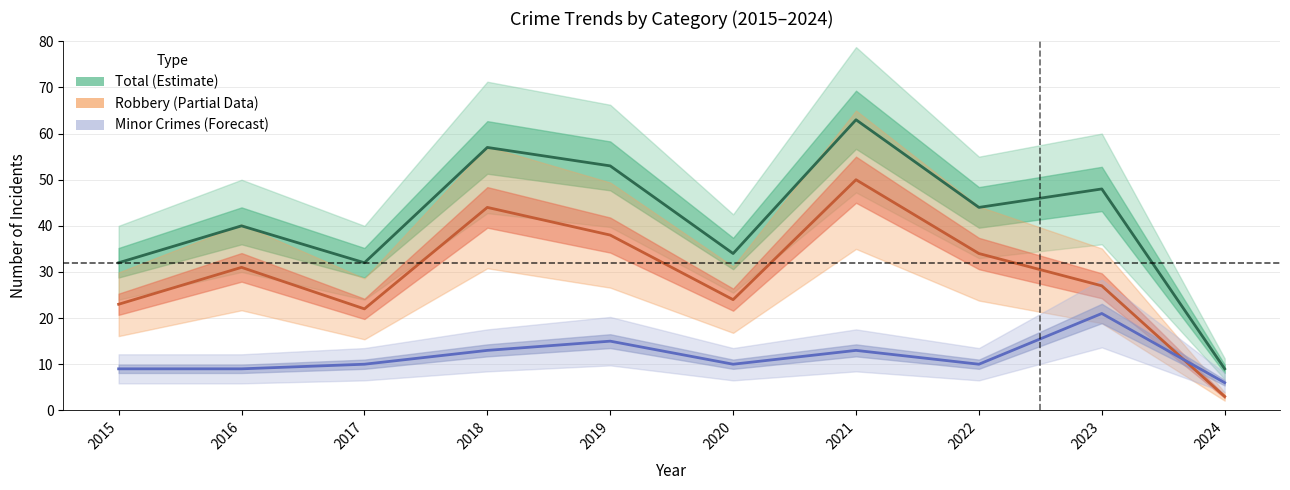

The Robbery (Partial) series shows 22 at 2017. True or false?

True